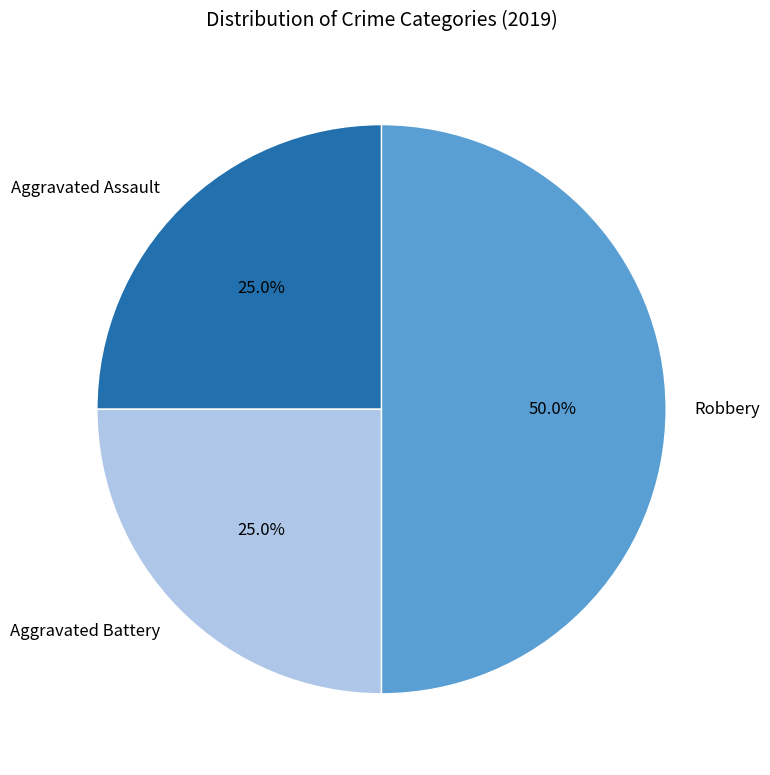

To the nearest percent, what is the difference between the largest and smallest slice percentages?

25%